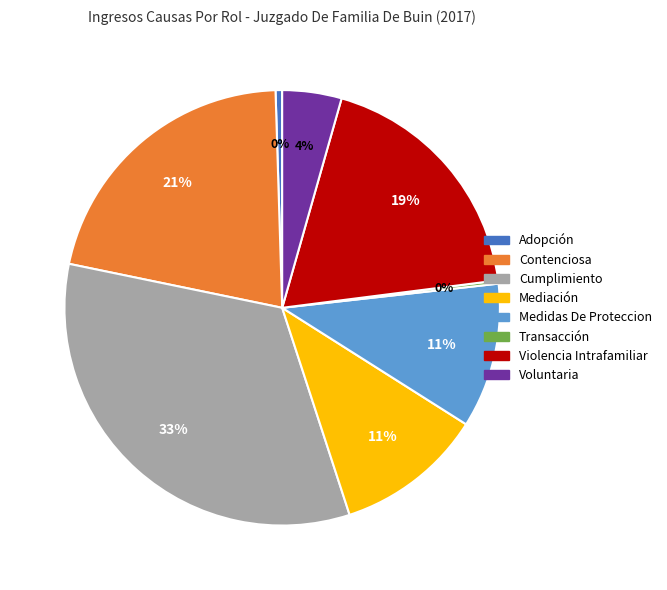

Does any single category account for the majority?

No